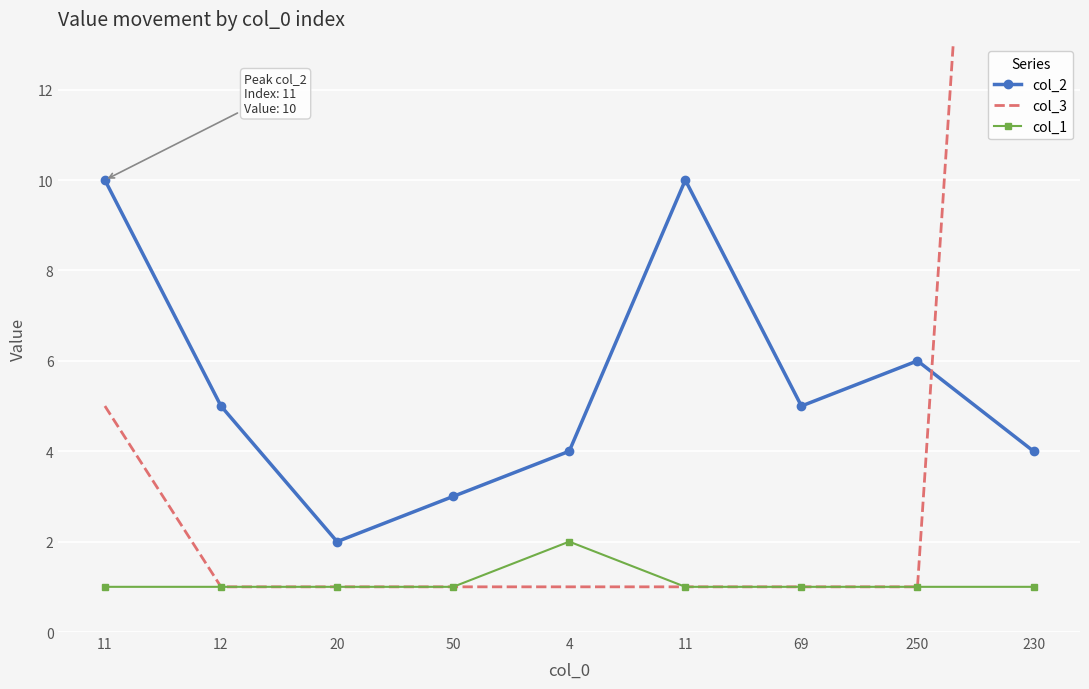

At which label is col_2 closest to 6?

250